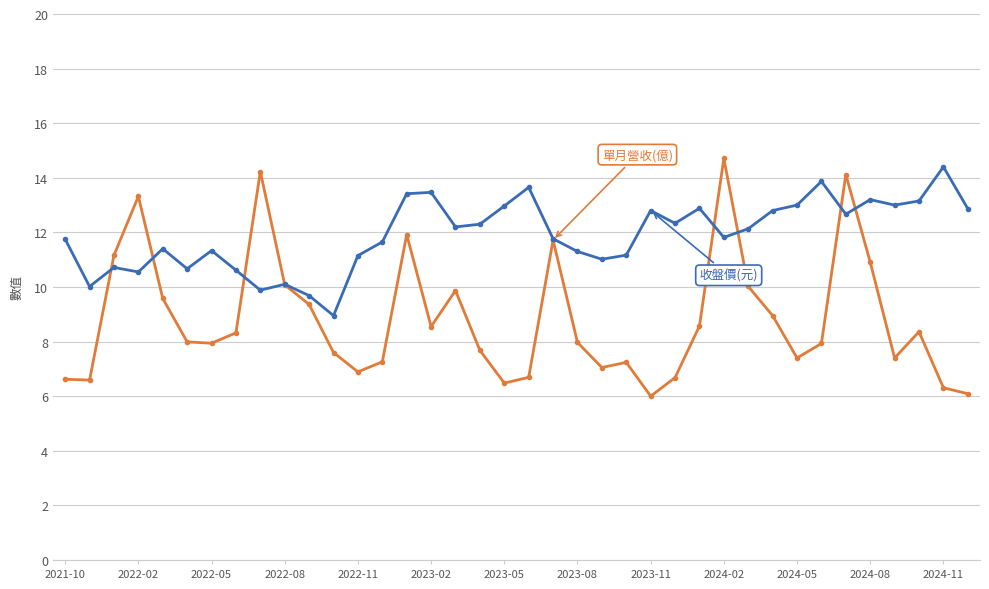

What is the minimum value shown in the chart?

6.0